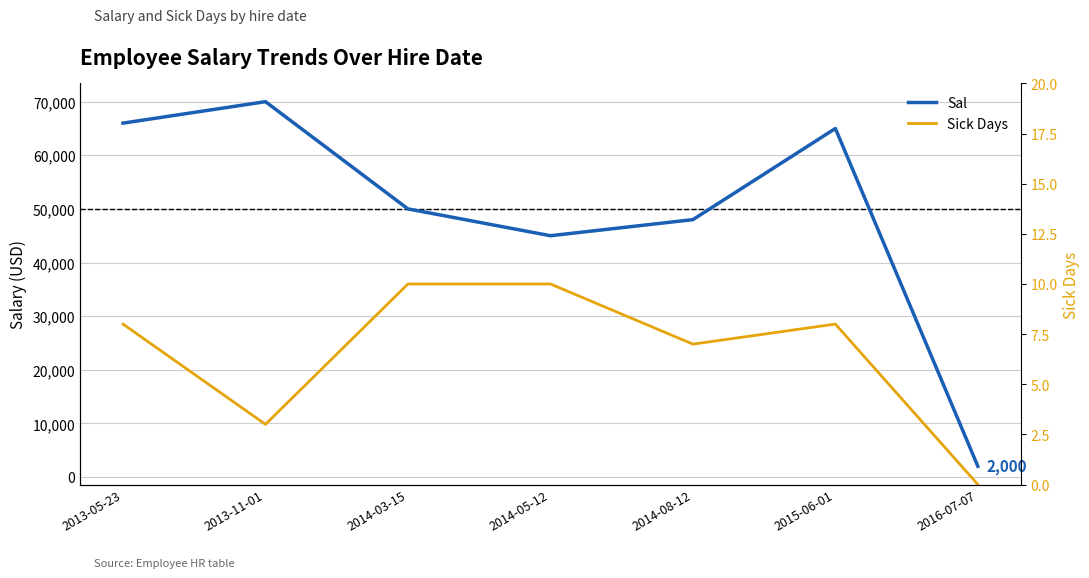

What is the sum of the Sal values at 2014-03-15 and 2014-05-12?

95000